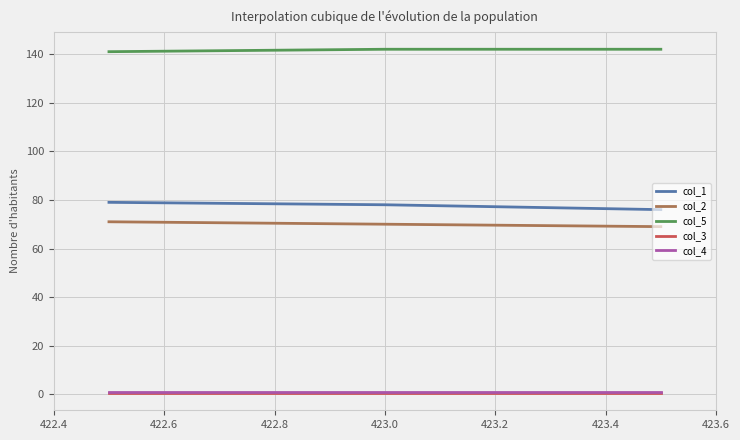

What is the minimum value for col_1?

76.0